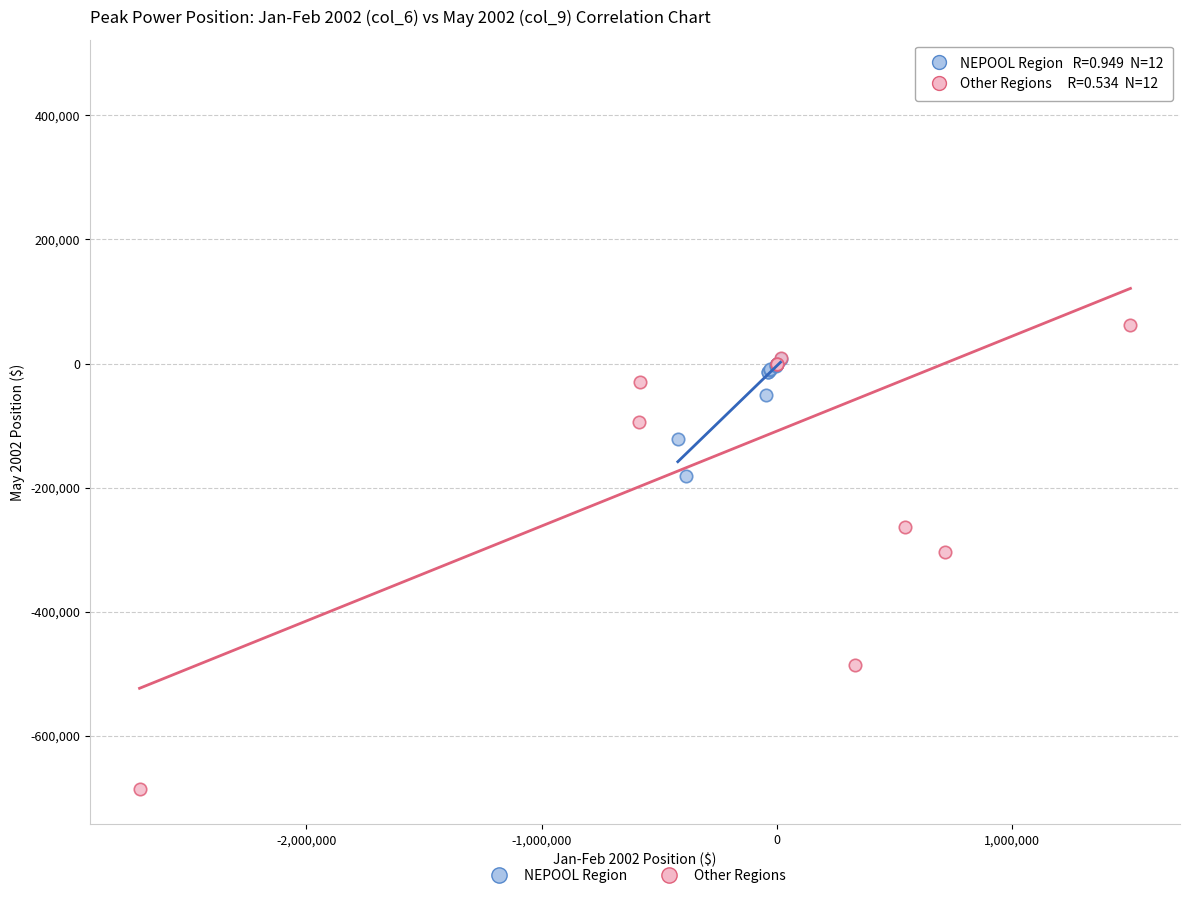

Which series contains the highest Y value?

Other Regions